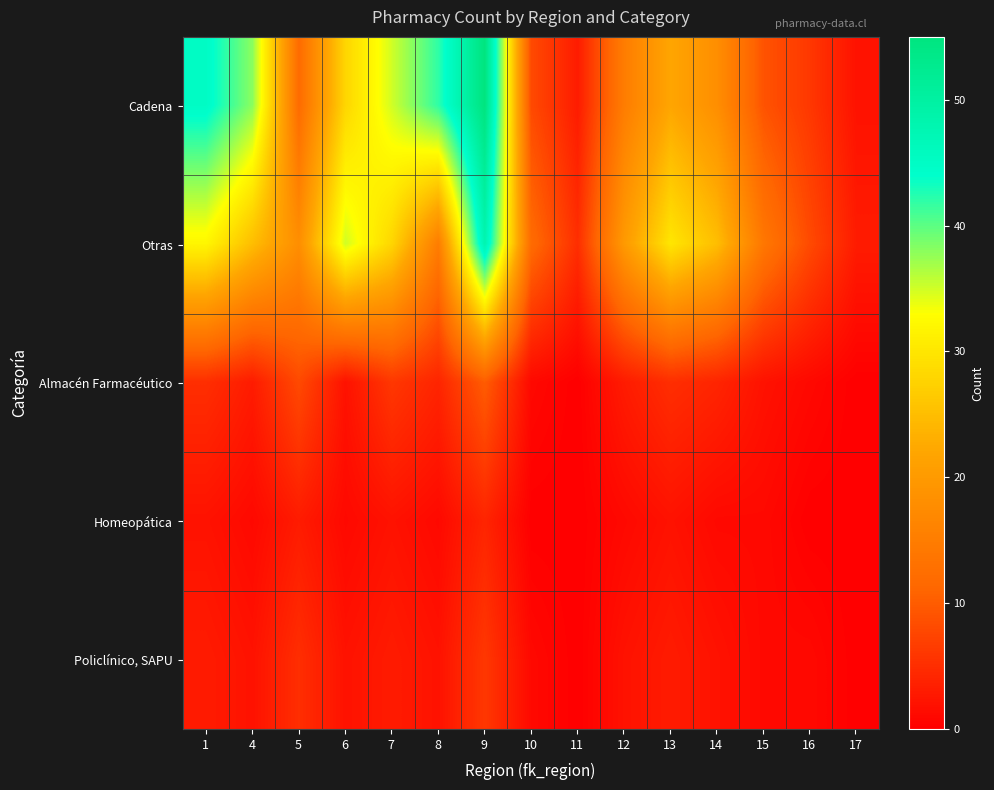

Which category has the lowest value across all series?

11